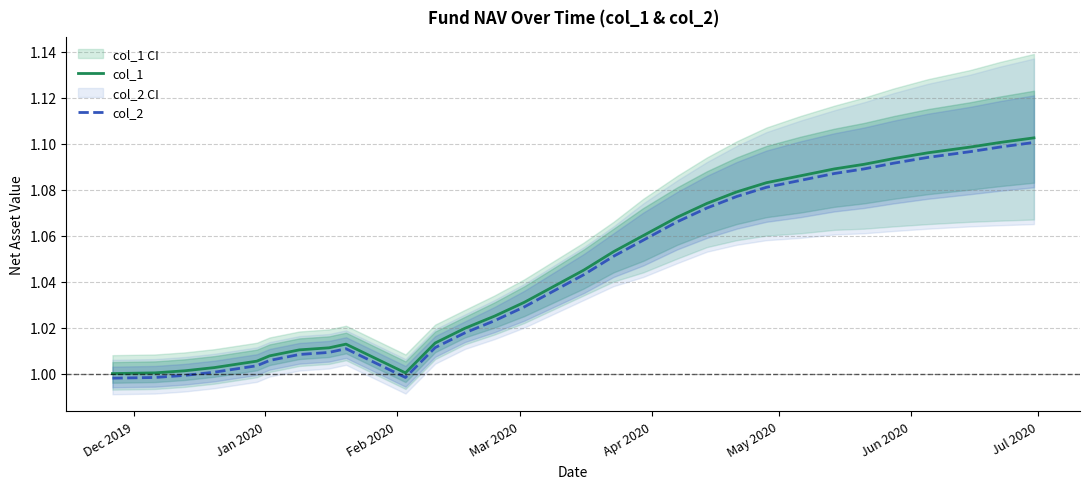

What is the maximum value for col_2?

1.1